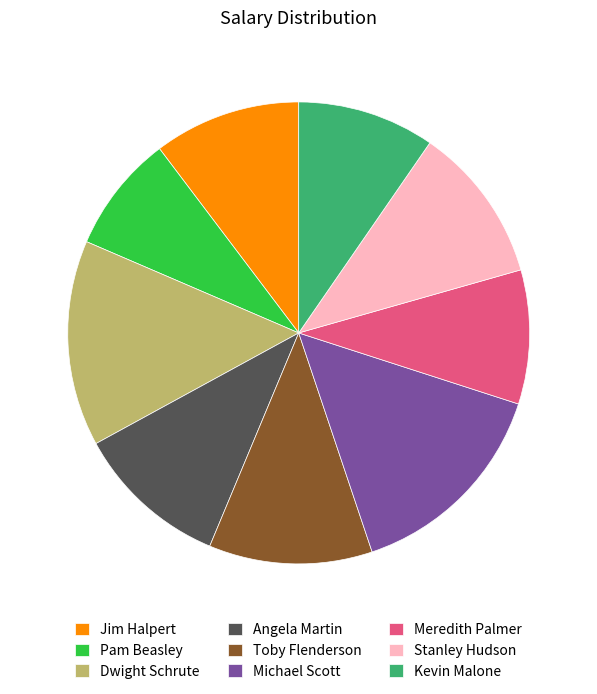

Between Kevin Malone and Dwight Schrute, which is larger?

Dwight Schrute